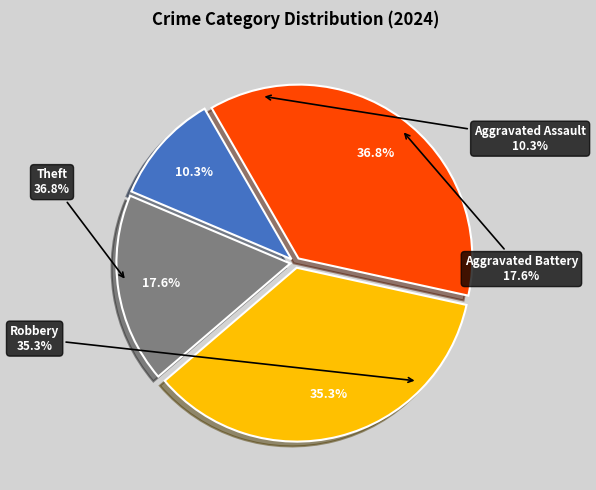

Does Aggravated Battery represent more than half of the total?

No